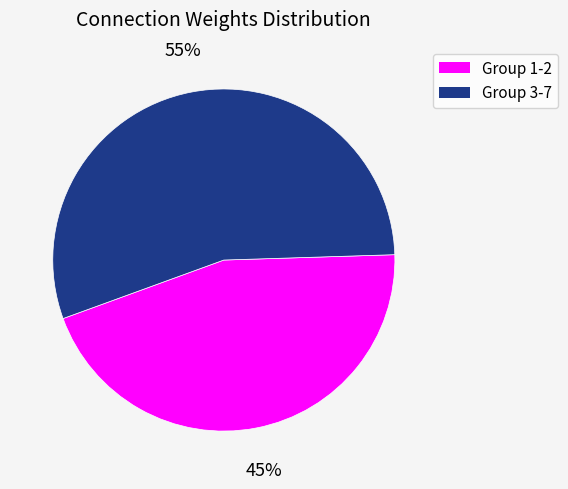

Count the number of slices in the pie.

2